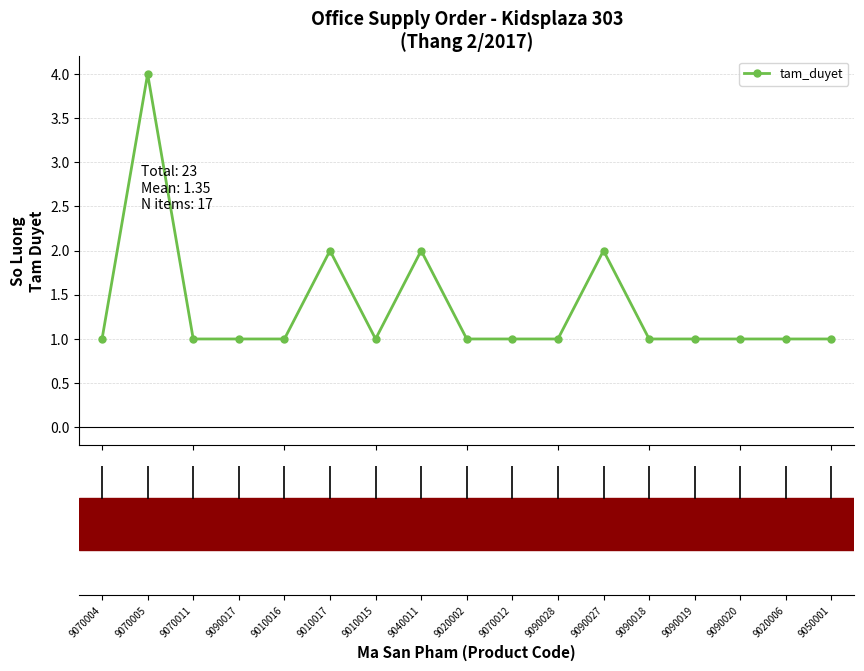

True or false: there are more than 2 points higher than both neighbors.

True